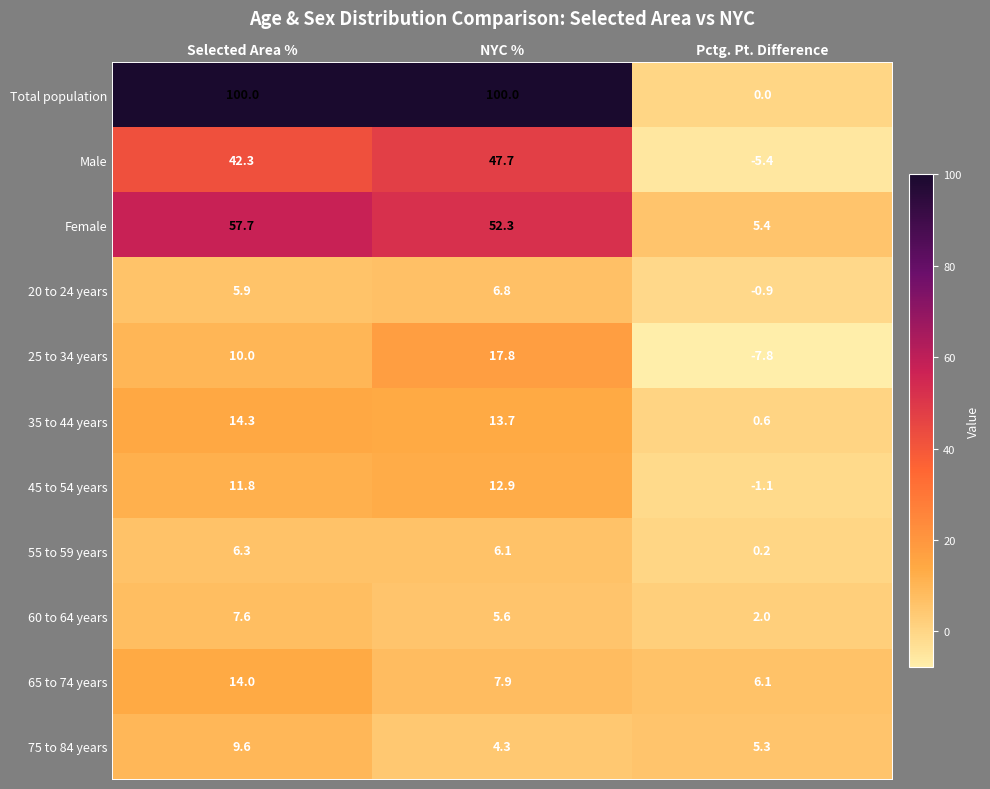

List the labels in order of 60 to 64 years value, smallest first.

Pctg. Pt. Difference, NYC %, Selected Area %